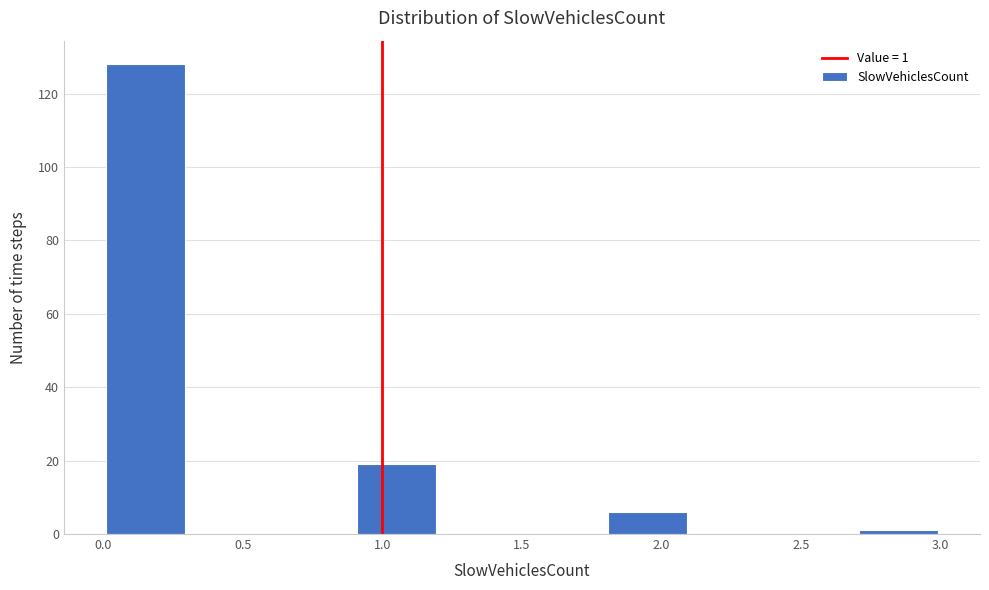

Which range on the x-axis has the tallest bar?

0.0 to 0.3